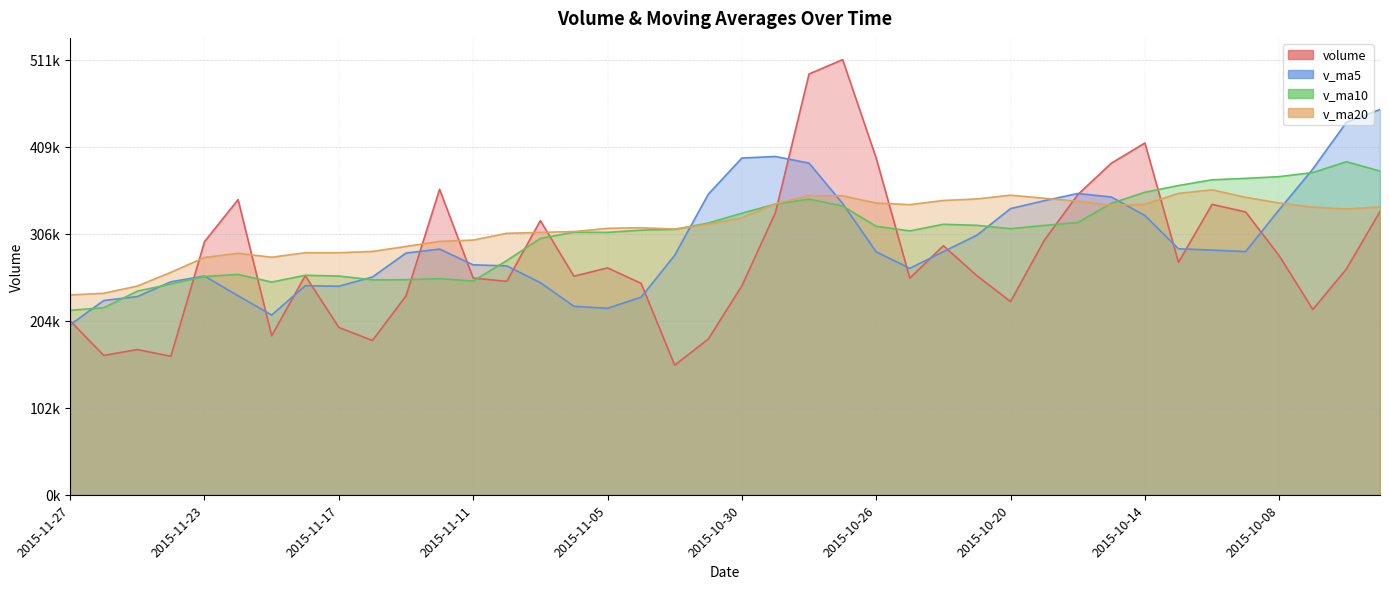

Reading left to right, extract all data points from this chart.

volume: 2015-11-27=204189.5	2015-11-26=163534.0	2015-11-25=170472.0	2015-11-24=162589.6	2015-11-23=297094.4	2015-11-20=346462.6	2015-11-19=186707.9	2015-11-18=257218.5	2015-11-17=196433.8	2015-11-16=181113.9	2015-11-13=233519.0	2015-11-12=358593.8	2015-11-11=254389.5	2015-11-10=250553.2	2015-11-09=321793.9	2015-11-06=256536.7	2015-11-05=266338.8	2015-11-04=248187.7	2015-11-03=152155.3	2015-11-02=182761.6	2015-10-30=245273.2	2015-10-29=331355.8	2015-10-28=493969.3	2015-10-27=510819.5	2015-10-26=395171.0	2015-10-23=254273.1	2015-10-22=292380.2	2015-10-21=257090.1	2015-10-20=226833.4	2015-10-19=298445.9	2015-10-16=352333.7	2015-10-15=389243.9	2015-10-14=412941.8	2015-10-13=272850.2	2015-10-12=340925.3	2015-10-09=331991.4	2015-10-08=280512.6	2015-09-30=217553.0	2015-09-29=264999.8	2015-09-28=332585.3
v_ma5: 2015-11-27=199575.9	2015-11-26=228030.5	2015-11-25=232665.3	2015-11-24=250014.6	2015-11-23=256783.4	2015-11-20=233587.3	2015-11-19=210998.6	2015-11-18=245375.8	2015-11-17=244810.0	2015-11-16=255633.9	2015-11-13=283769.9	2015-11-12=288373.4	2015-11-11=269922.4	2015-11-10=268682.1	2015-11-09=249002.5	2015-11-06=221196.0	2015-11-05=218943.3	2015-11-04=231946.7	2015-11-03=281103.0	2015-11-02=352835.9	2015-10-30=395317.8	2015-10-29=397117.8	2015-10-28=389322.6	2015-10-27=341946.8	2015-10-26=285149.6	2015-10-23=265804.5	2015-10-22=285416.7	2015-10-21=304789.4	2015-10-20=335959.7	2015-10-19=345163.1	2015-10-16=353659.0	2015-10-15=349590.5	2015-10-14=327844.2	2015-10-13=288766.5	2015-10-12=287196.4	2015-10-09=285528.4	2015-10-08=334696.1	2015-09-30=382439.6	2015-09-29=437280.9	2015-09-28=452255.5
v_ma10: 2015-11-27=216581.6	2015-11-26=219514.6	2015-11-25=239020.5	2015-11-24=247412.3	2015-11-23=256208.6	2015-11-20=258678.6	2015-11-19=249686.0	2015-11-18=257649.1	2015-11-17=256746.0	2015-11-16=252318.2	2015-11-13=252483.0	2015-11-12=253658.4	2015-11-11=250934.6	2015-11-10=274892.6	2015-11-09=300919.2	2015-11-06=308256.9	2015-11-05=308030.5	2015-11-04=310634.7	2015-11-03=311524.9	2015-11-02=318992.7	2015-10-30=330561.2	2015-10-29=341267.2	2015-10-28=347056.0	2015-10-27=338953.3	2015-10-26=315156.3	2015-10-23=309731.8	2015-10-22=317503.6	2015-10-21=316316.8	2015-10-20=312363.1	2015-10-19=316179.7	2015-10-16=319593.7	2015-10-15=342143.3	2015-10-14=355141.9	2015-10-13=363023.7	2015-10-12=369726.0	2015-10-09=371440.7	2015-10-08=373470.4	2015-09-30=378223.3	2015-09-29=391017.8	2015-09-28=379949.9
v_ma20: 2015-11-27=234532.3	2015-11-26=236586.5	2015-11-25=244977.6	2015-11-24=261152.4	2015-11-23=278563.9	2015-11-20=283467.8	2015-11-19=278858.3	2015-11-18=284141.9	2015-11-17=284135.5	2015-11-16=285655.5	2015-11-13=291522.1	2015-11-12=297462.8	2015-11-11=298995.3	2015-11-10=306922.9	2015-11-09=308037.8	2015-11-06=308994.3	2015-11-05=312767.1	2015-11-04=313475.8	2015-11-03=311944.0	2015-11-02=317586.2	2015-10-30=325077.4	2015-10-29=341705.3	2015-10-28=351099.0	2015-10-27=350988.5	2015-10-26=342441.2	2015-10-23=340586.2	2015-10-22=345487.0	2015-10-21=347270.1	2015-10-20=351690.5	2015-10-19=348064.8	2015-10-16=344558.3	2015-10-15=339956.6	2015-10-14=340965.7	2015-10-13=353819.8	2015-10-12=357935.7	2015-10-09=349181.5	2015-10-08=342493.0	2015-09-30=337645.5	2015-09-29=335524.3	2015-09-28=337864.7